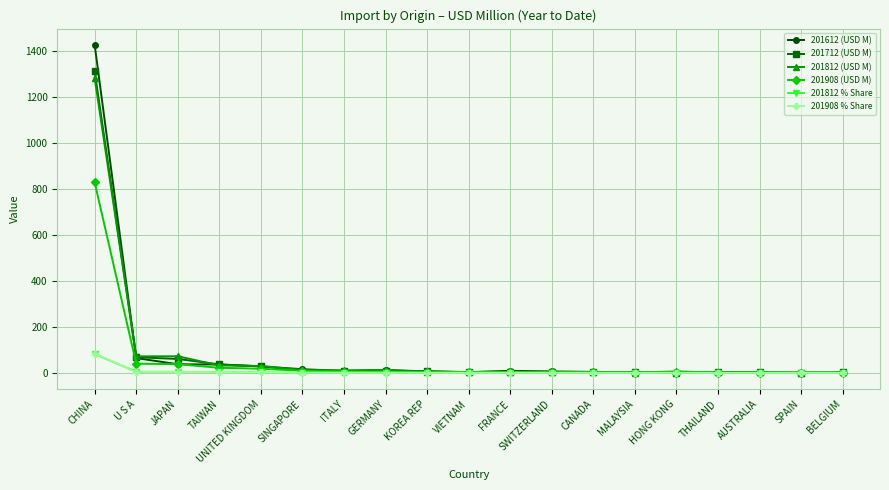

What is the difference between the 201908 % Share values at BELGIUM and KOREA REP?

0.2